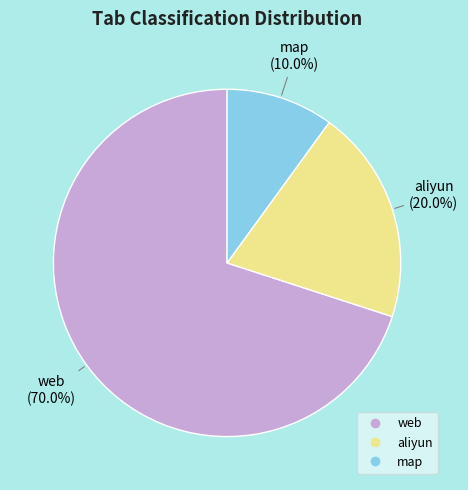

How many segments does this pie chart have?

3